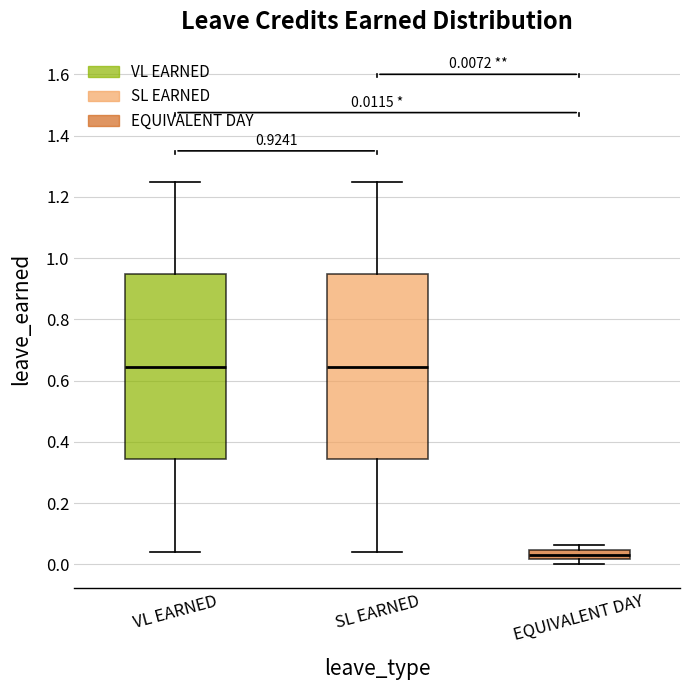

Which box's median line is the lowest?

EQUIVALENT DAY